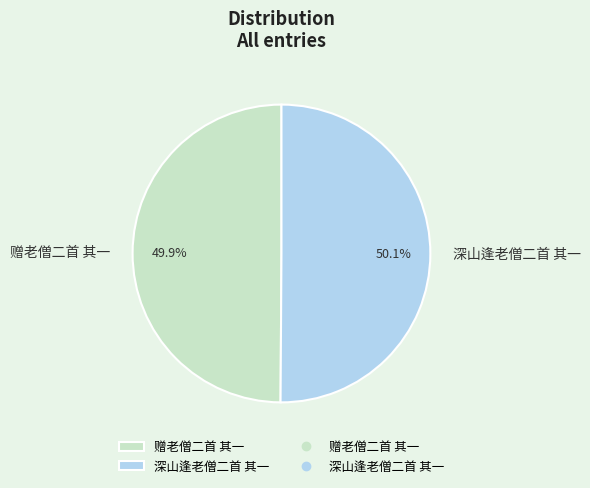

Is the sum of 赠老僧二首 其一 and 深山逢老僧二首 其一 greater than half?

Yes